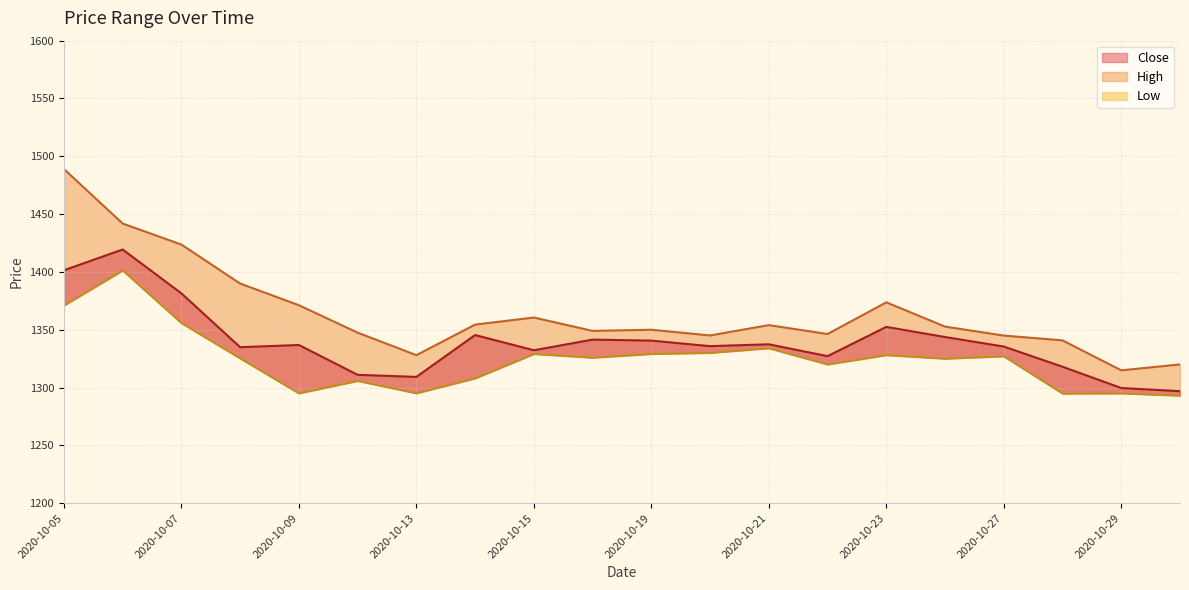

Where is the first local maximum for High?

2020-10-15